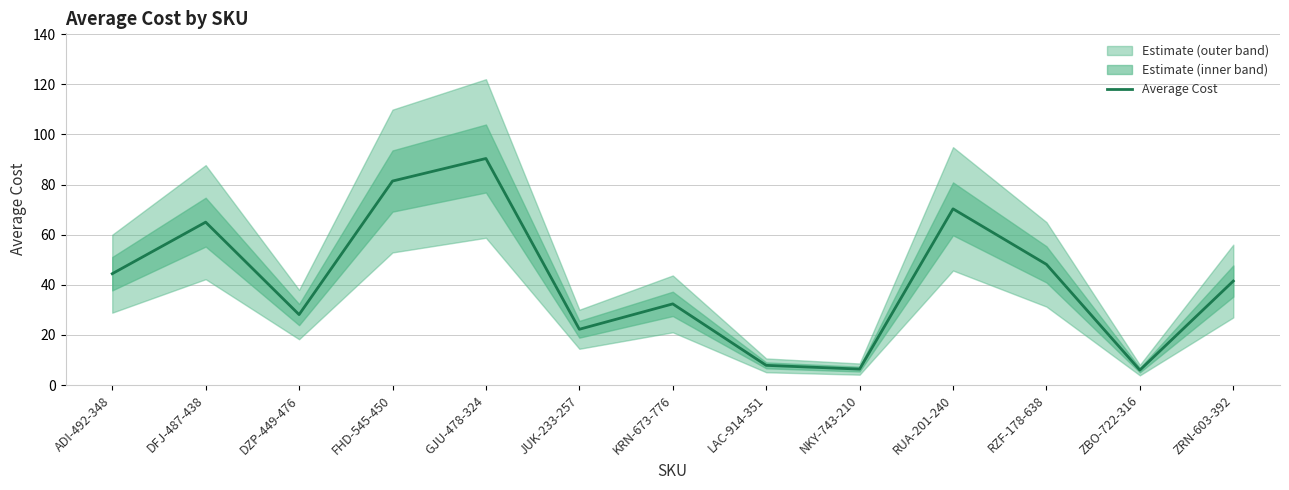

True or false: there are more than 2 points higher than both neighbors.

True